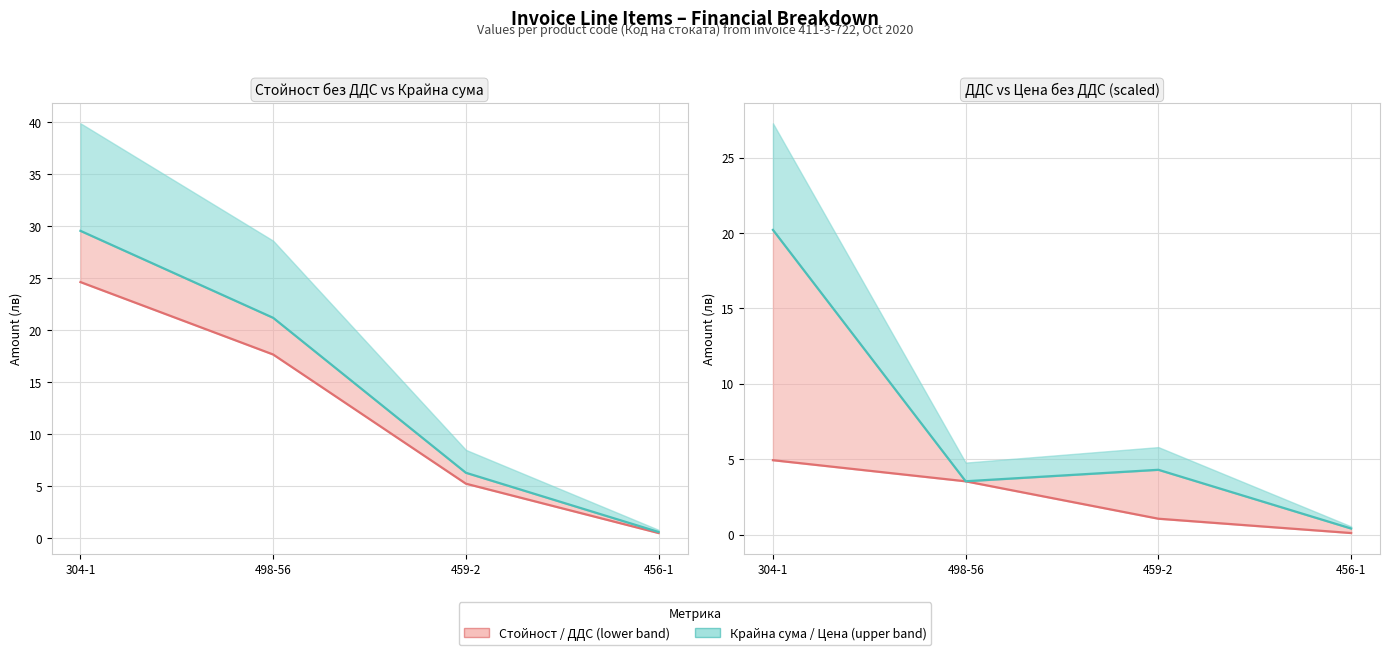

What is the difference between the maximum and minimum values in the Стойност без ДДС series?

24.2